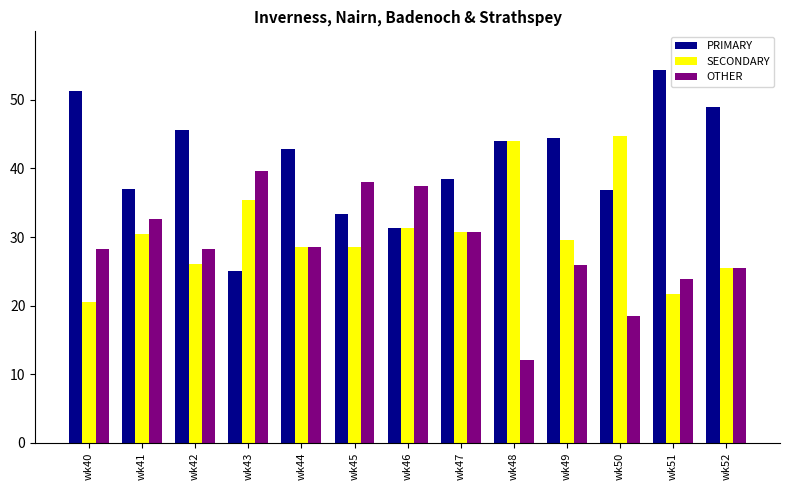

Does the chart contain stacked bars?

No